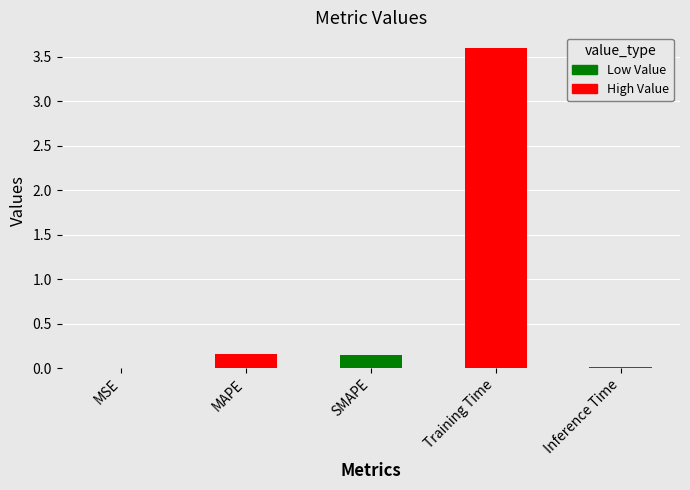

Reading left to right, transcribe all the data shown in this chart.

0.0	0.2	0.2	3.6	0.0